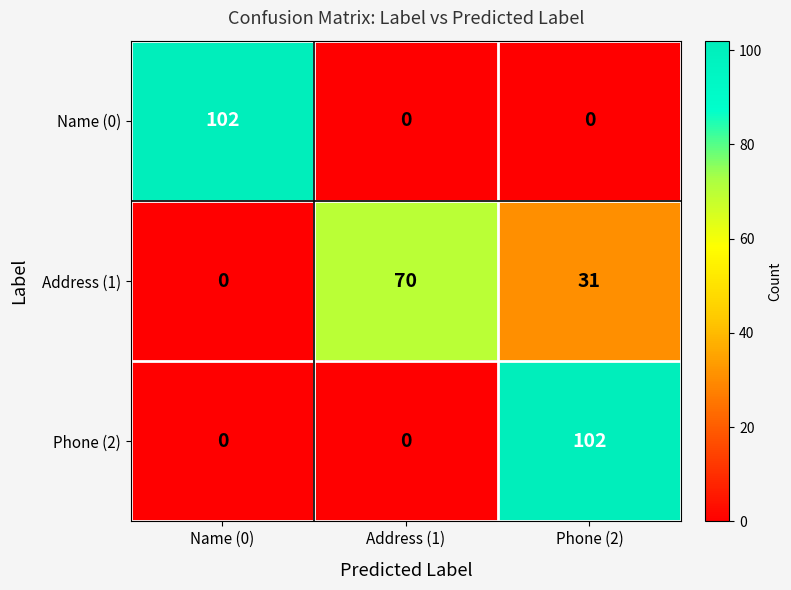

Reading right to left, extract all data points from this chart.

Name (0): Phone (2)=0	Address (1)=0	Name (0)=102
Address (1): Phone (2)=31	Address (1)=70	Name (0)=0
Phone (2): Phone (2)=102	Address (1)=0	Name (0)=0